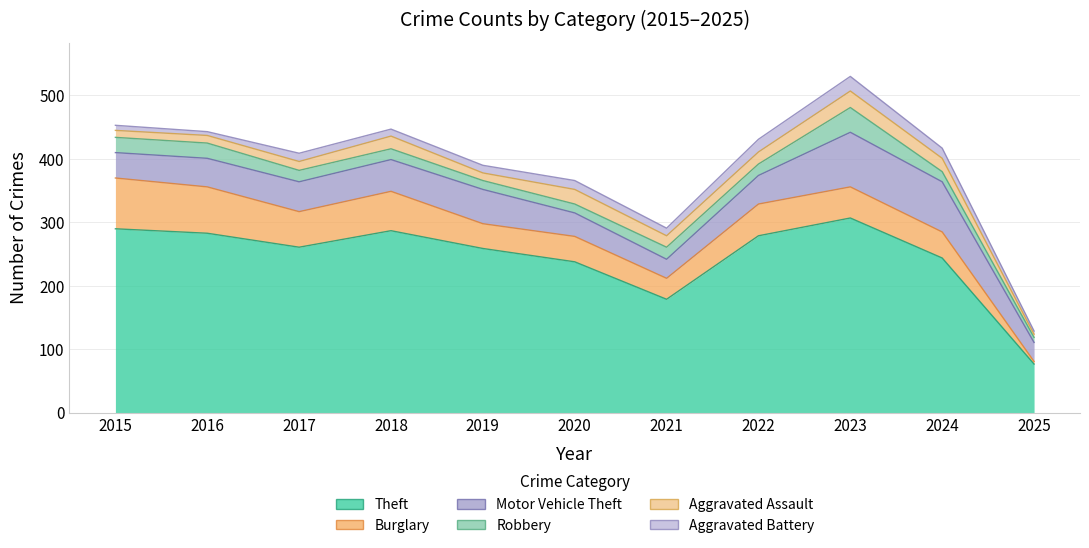

What is the value of the Theft point at the 8th from the left?

279